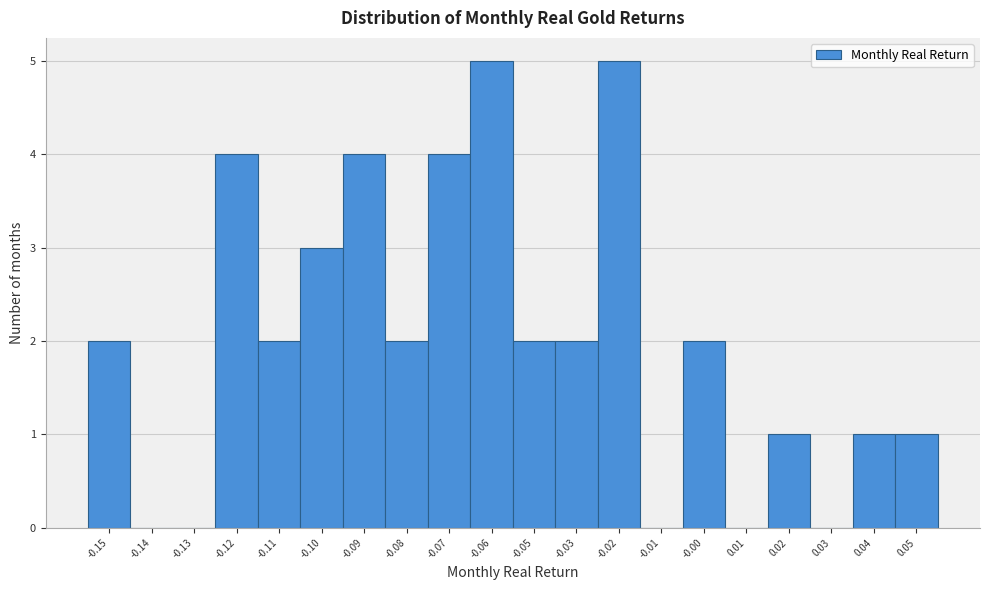

Reading right to left, list all the values displayed in this chart.

0.05=1	0.04=1	0.03=0	0.02=1	0.01=0	-0.00=2	-0.01=0	-0.02=5	-0.03=2	-0.05=2	-0.06=5	-0.07=4	-0.08=2	-0.09=4	-0.10=3	-0.11=2	-0.12=4	-0.13=0	-0.14=0	-0.15=2